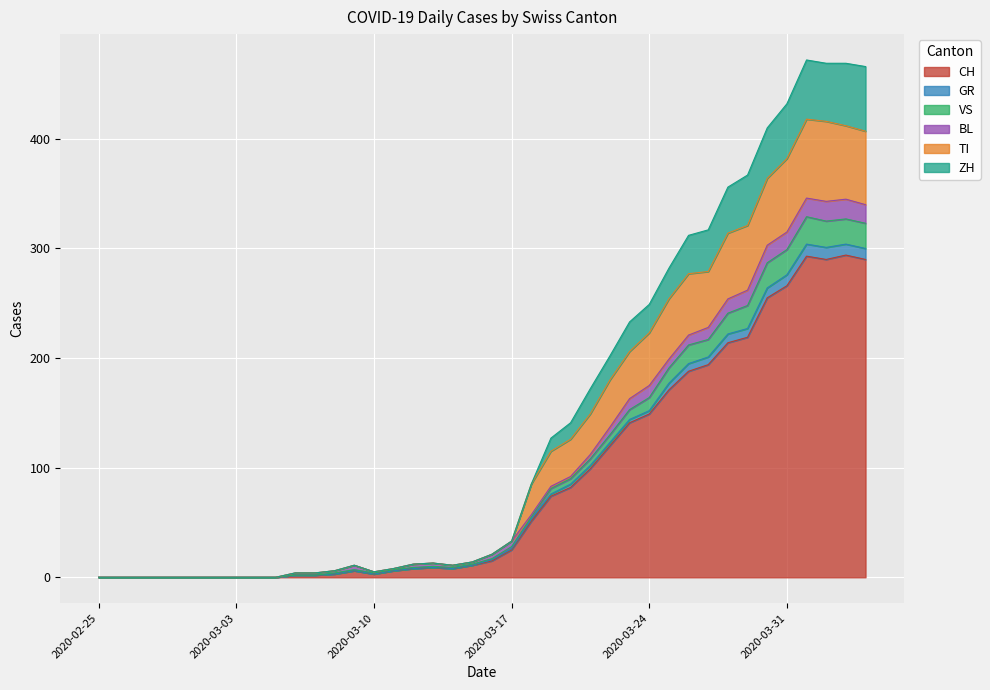

What is the highest value of the CH series?

294